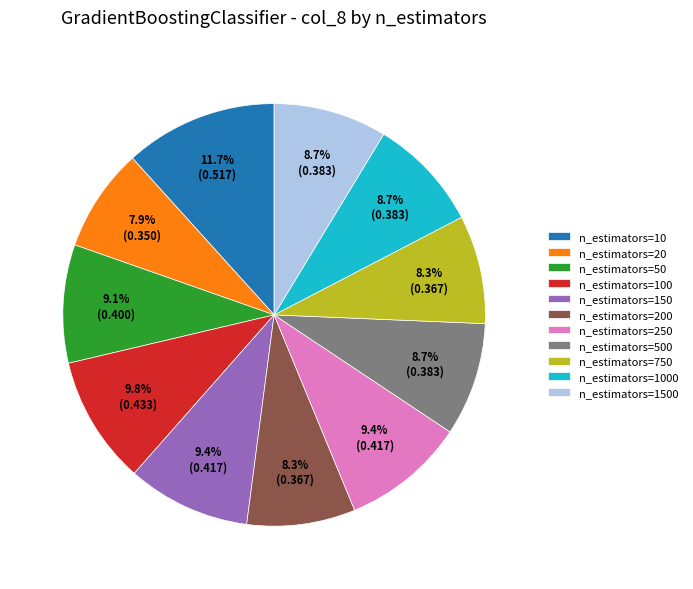

True or false: n_estimators=50 accounts for 9% of the total.

True